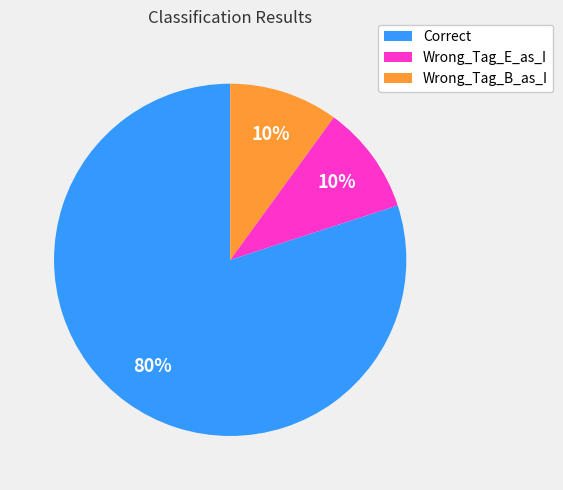

To the nearest percent, what is the difference between the largest and smallest slice percentages?

70%